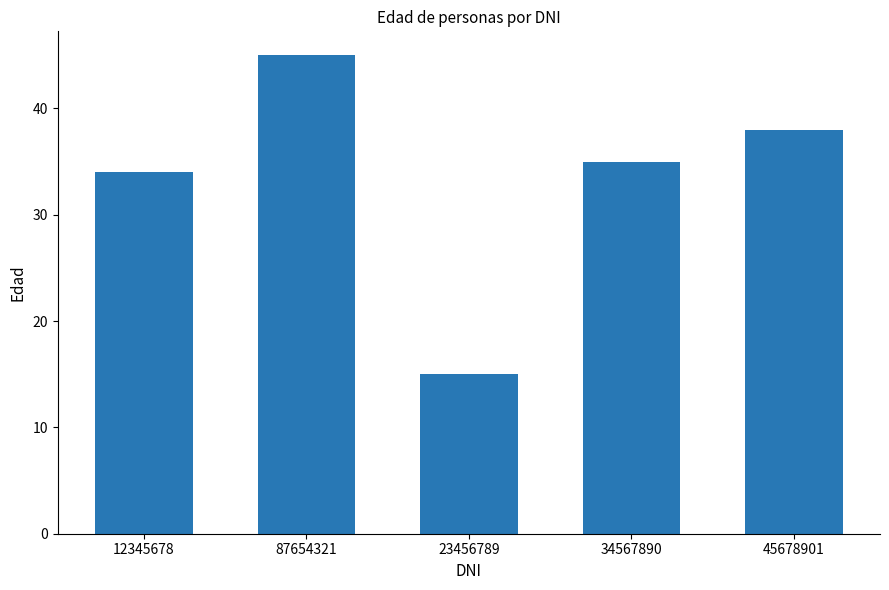

Which category has the highest value across all series?

87654321